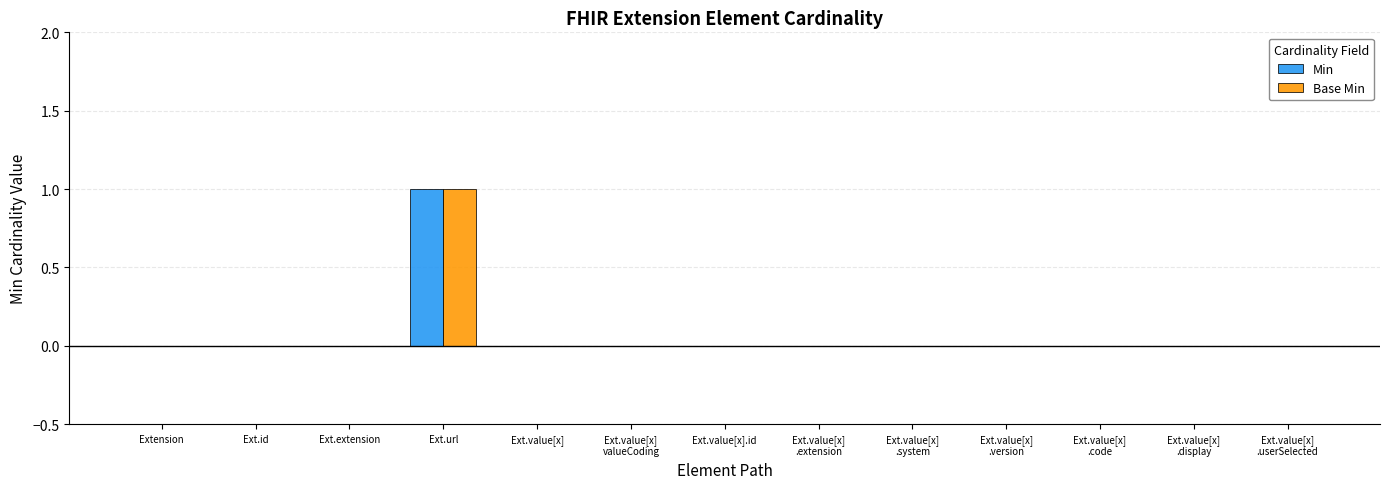

At which category is the sum across all series the highest?

Ext.url